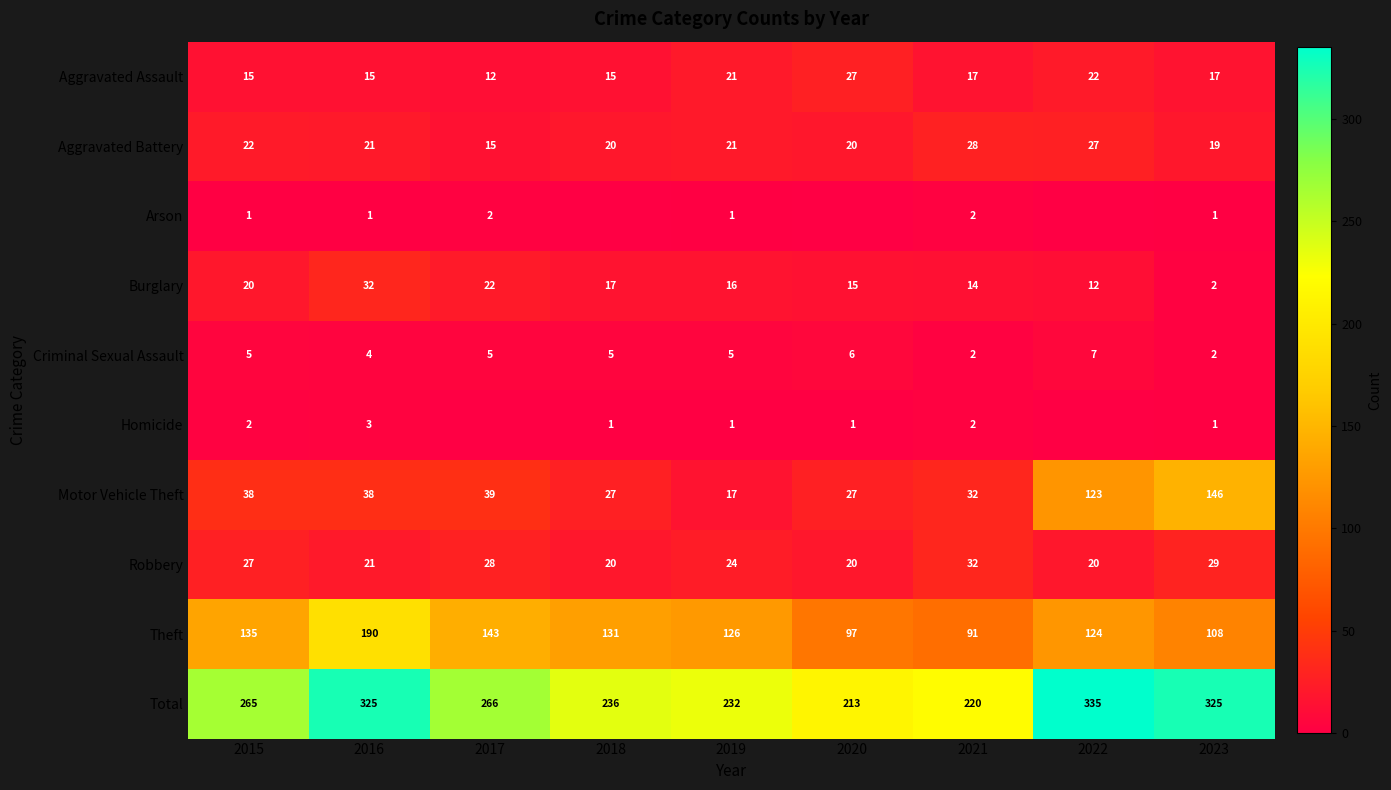

What is the difference between the highest and lowest values at 2015?

264